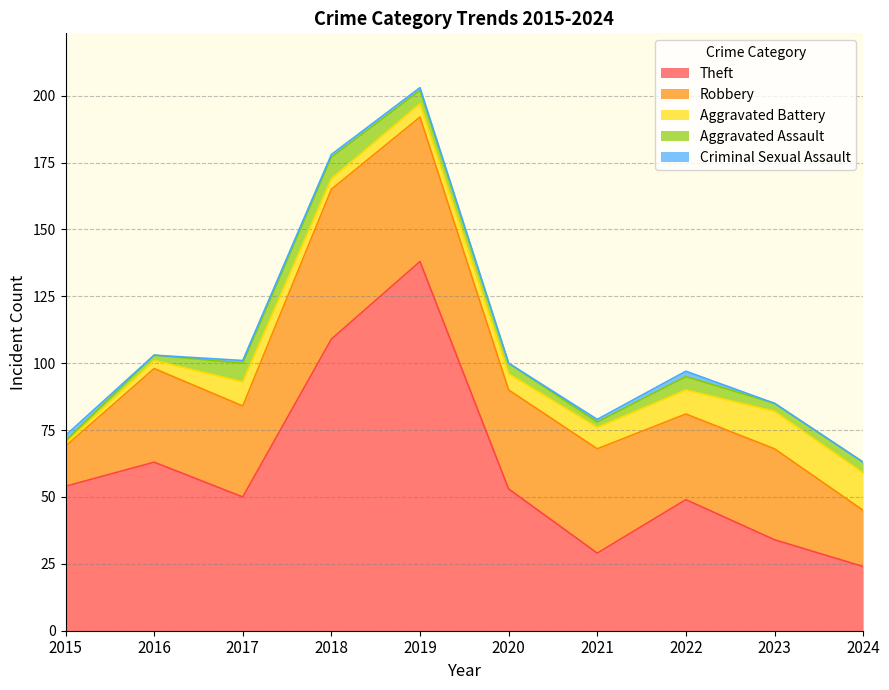

Rank the series by their maximum value, from highest to lowest.

Theft, Robbery, Aggravated Battery, Aggravated Assault, Criminal Sexual Assault